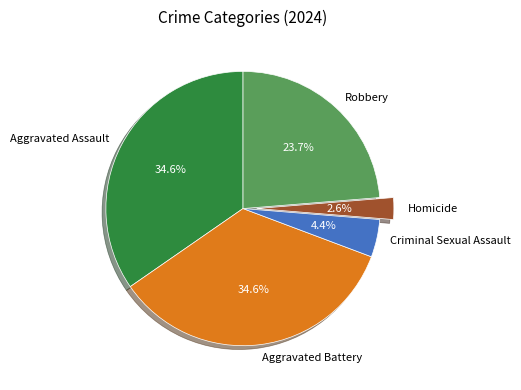

How many segments does this pie chart have?

5